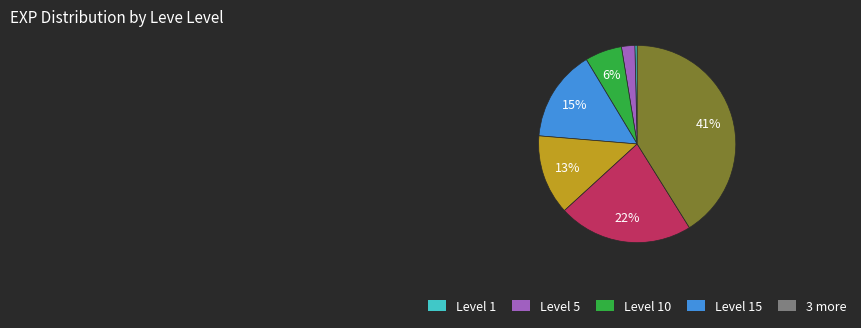

To the nearest percent, what is the average slice percentage?

14%